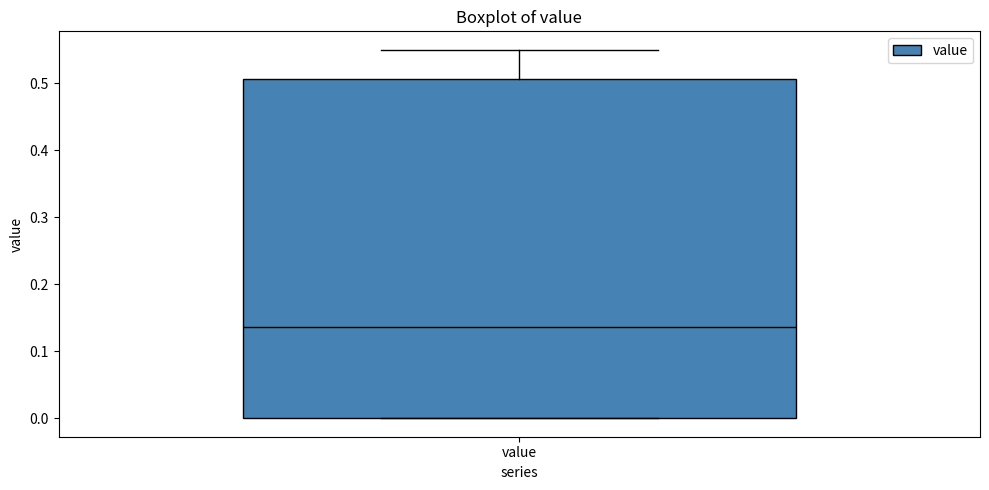

Read this box plot against the y-axis: the position of the median line, the range covered by the box, and the ends of both whiskers. The values are not printed on the chart, so give them approximately, as read against the axis.

median 0.14, box 0.00 to 0.51, whiskers 0.00 to 0.55